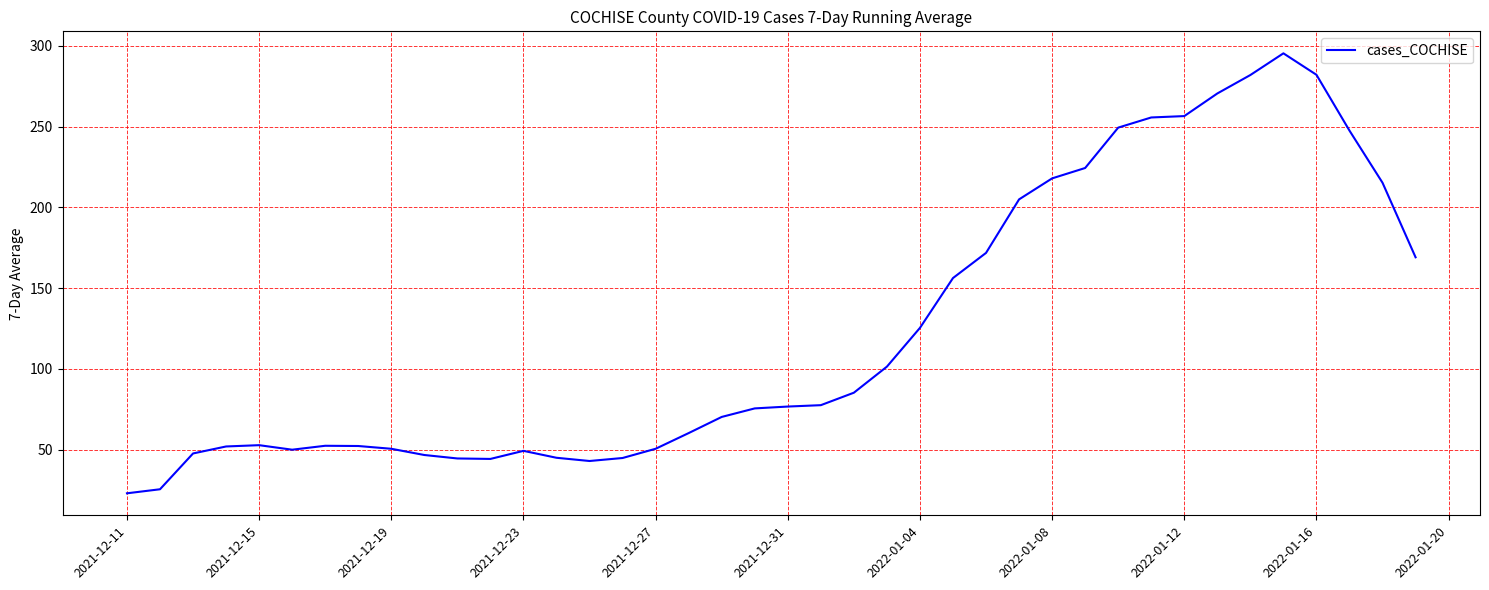

What is the average value?

123.7